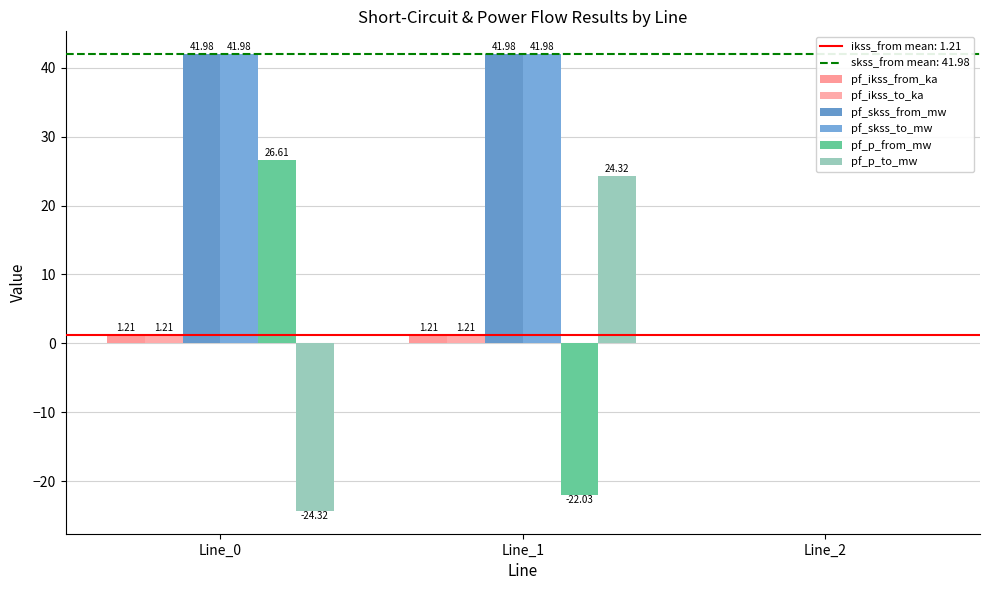

How many distinct data groups are displayed?

6